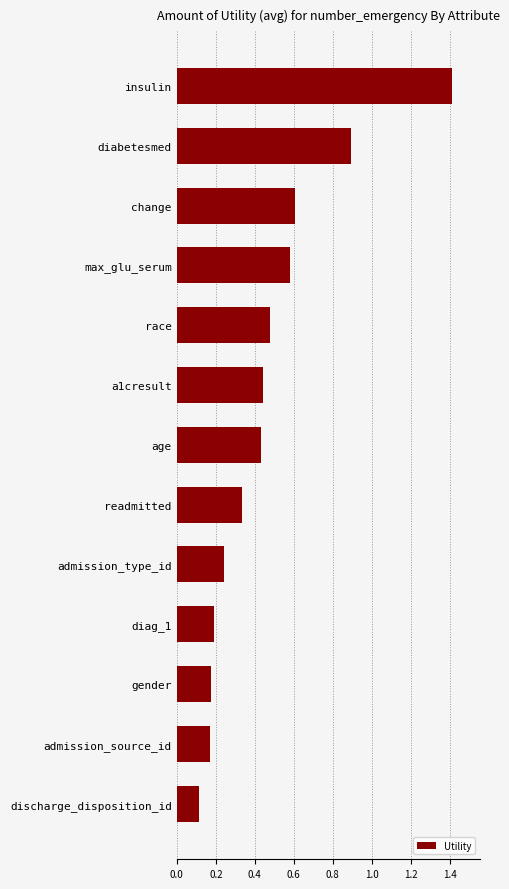

What is the maximum value shown in the chart?

1.4